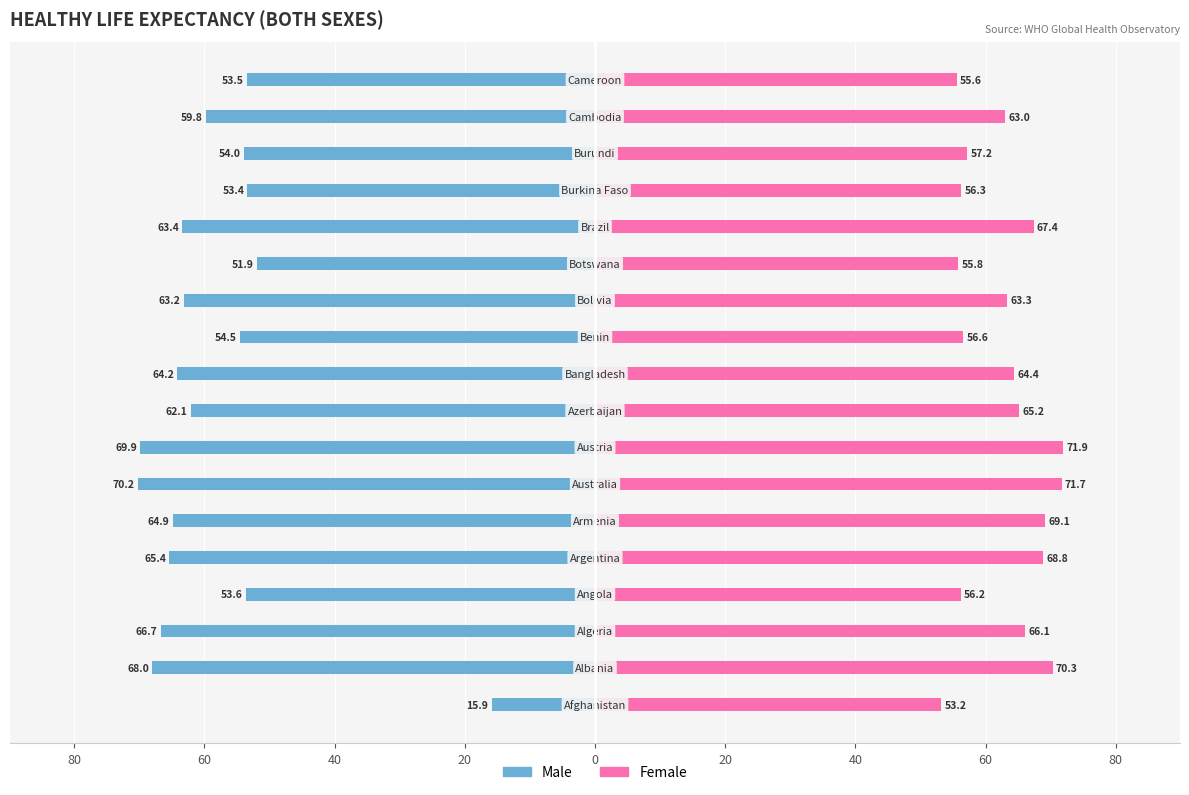

Is it true that Female equals 86.6 at 17?

False